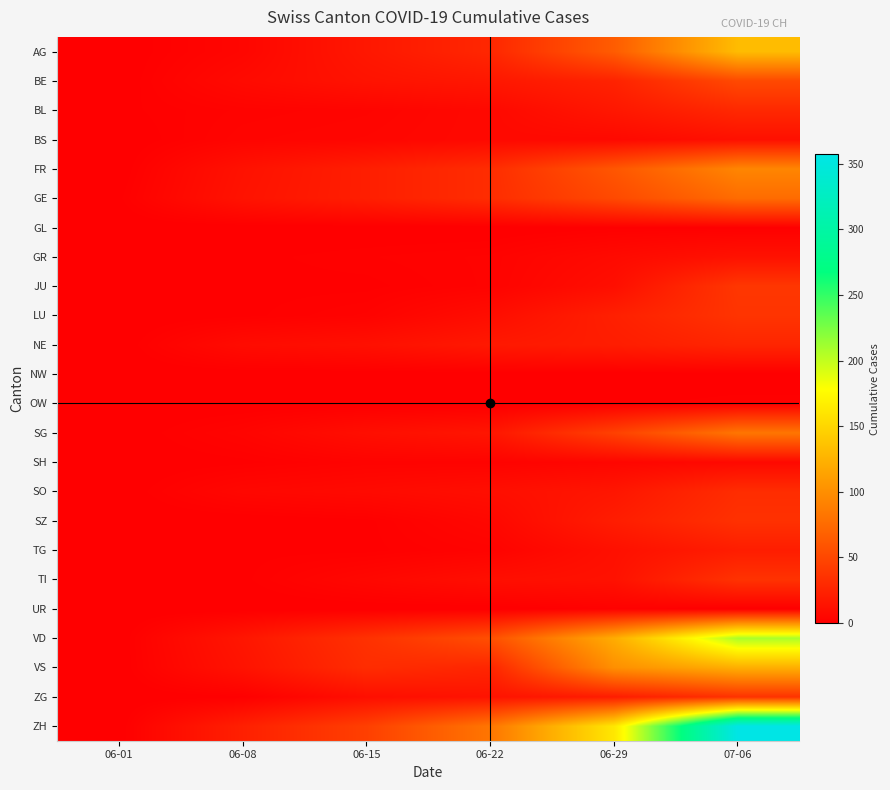

Rank the series at 07-06 from lowest to highest value.

NW, UR, GL, OW, SH, BS, GR, TG, NE, BL, SO, SZ, TI, ZG, LU, JU, BE, GE, SG, FR, VS, AG, VD, ZH